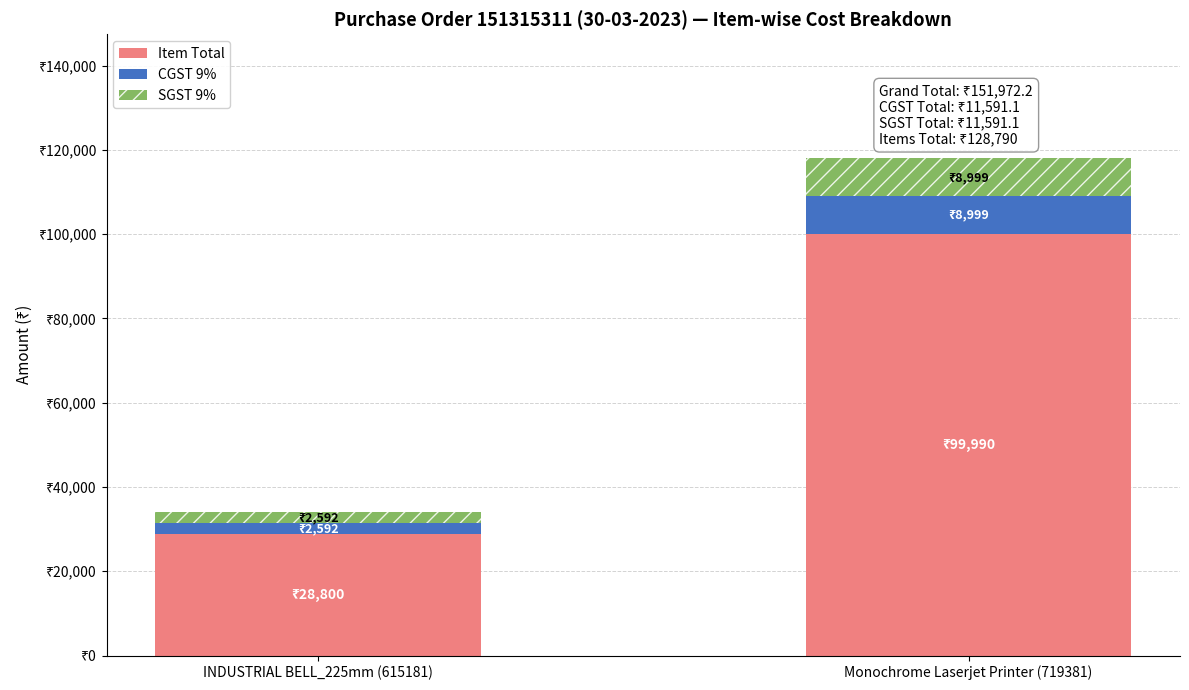

What are all the series names shown in the legend?

Item Total, CGST 9%, SGST 9%